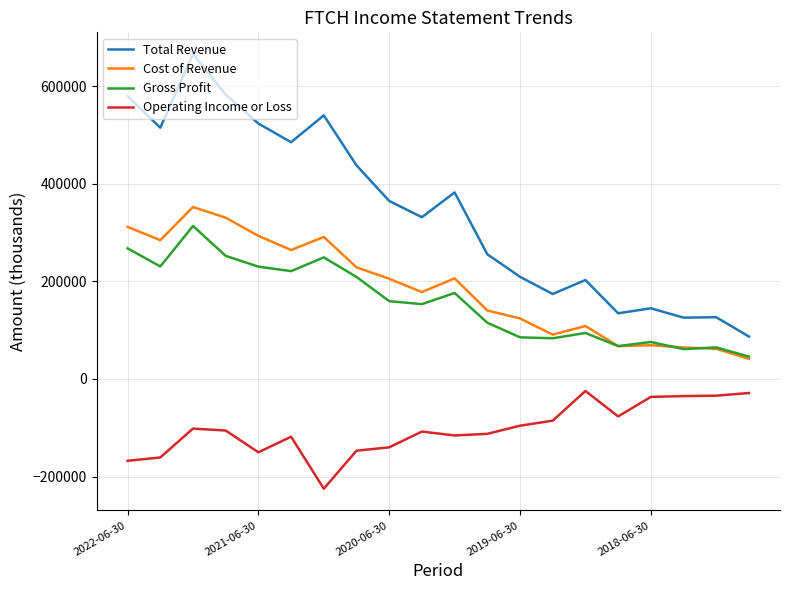

Which series has the largest total across all categories?

Total Revenue